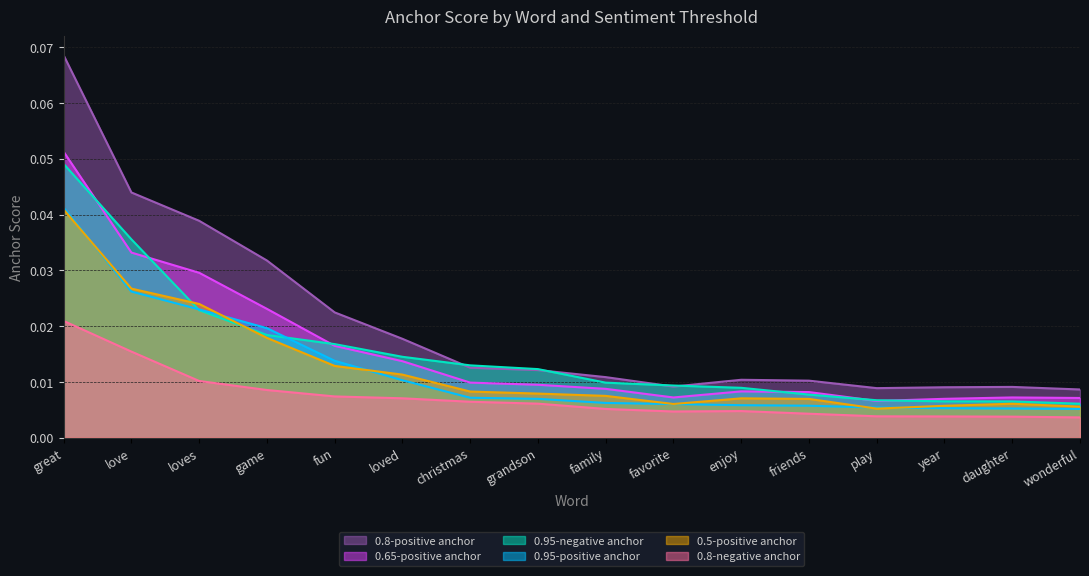

The value of 0.5-positive anchor at friends is 0.0. True or false?

True